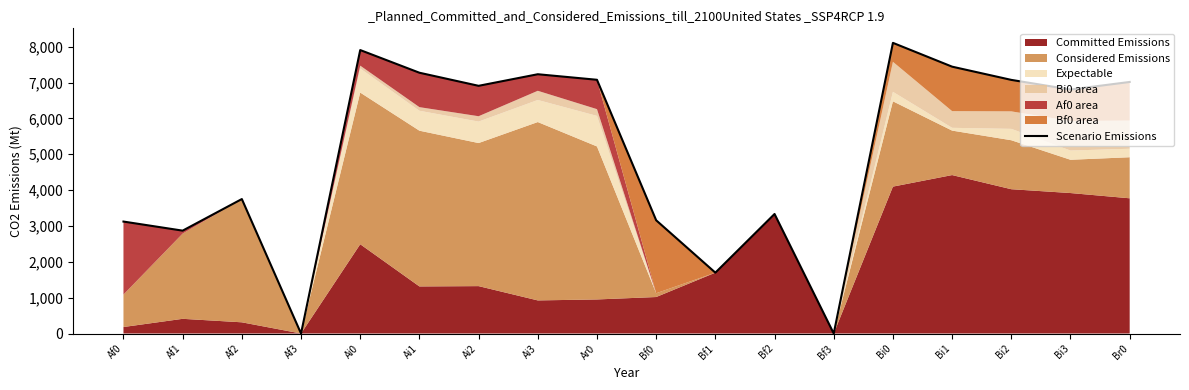

At which category does the chart reach its peak across all series?

Bi0